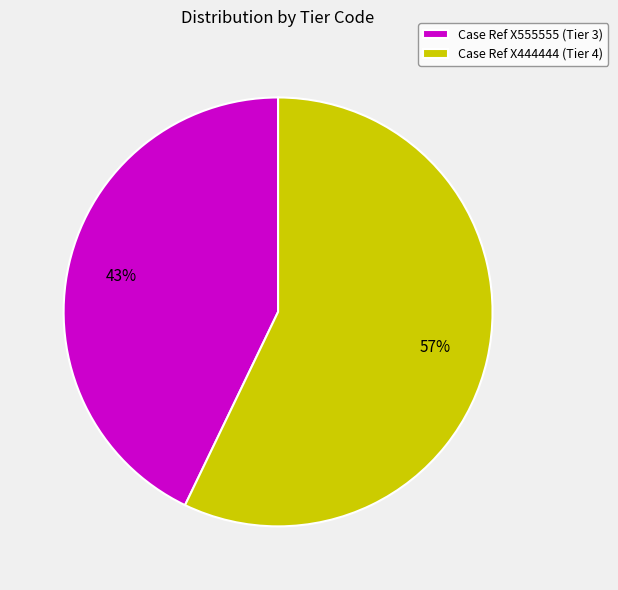

To the nearest percent, what is the difference between the largest and smallest slice percentages?

14%